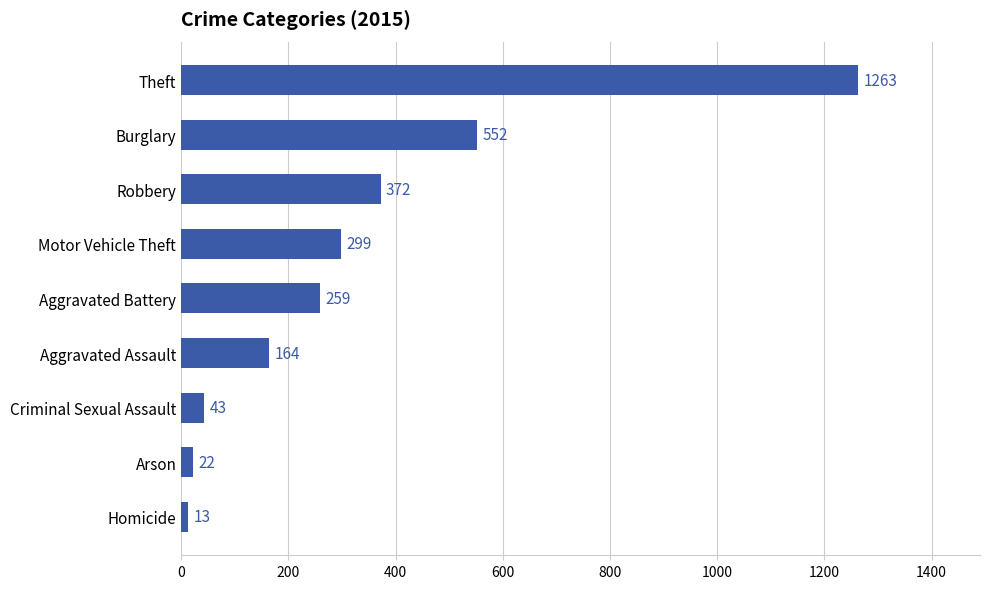

What is the label of the 4th bar from the bottom?

Aggravated Assault